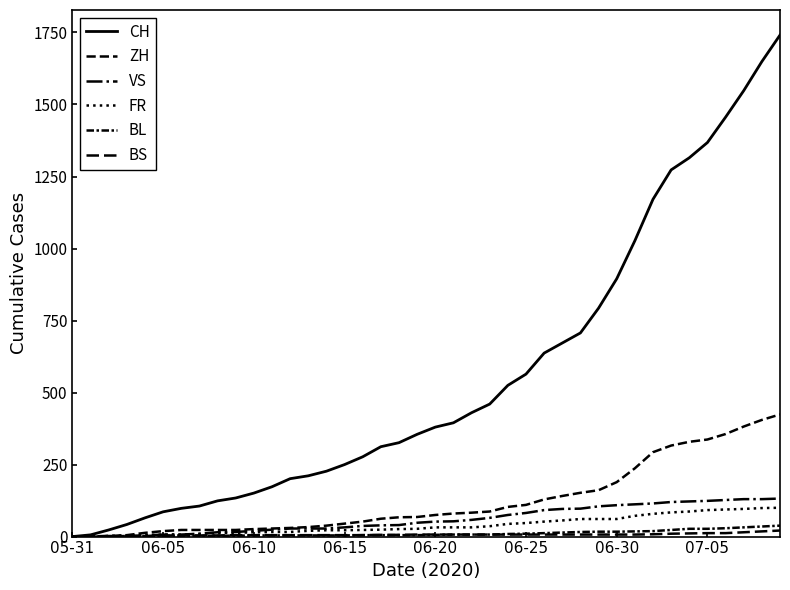

Which category has the lowest value in the FR series?

05-31